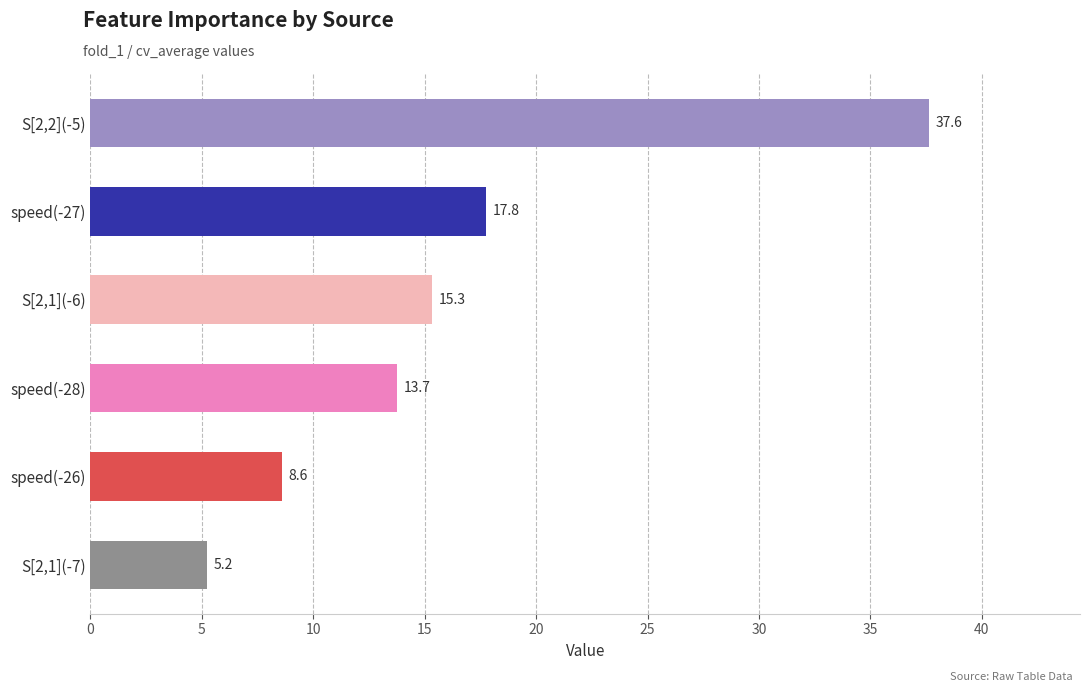

What is the difference between the second highest and minimum values?

12.5